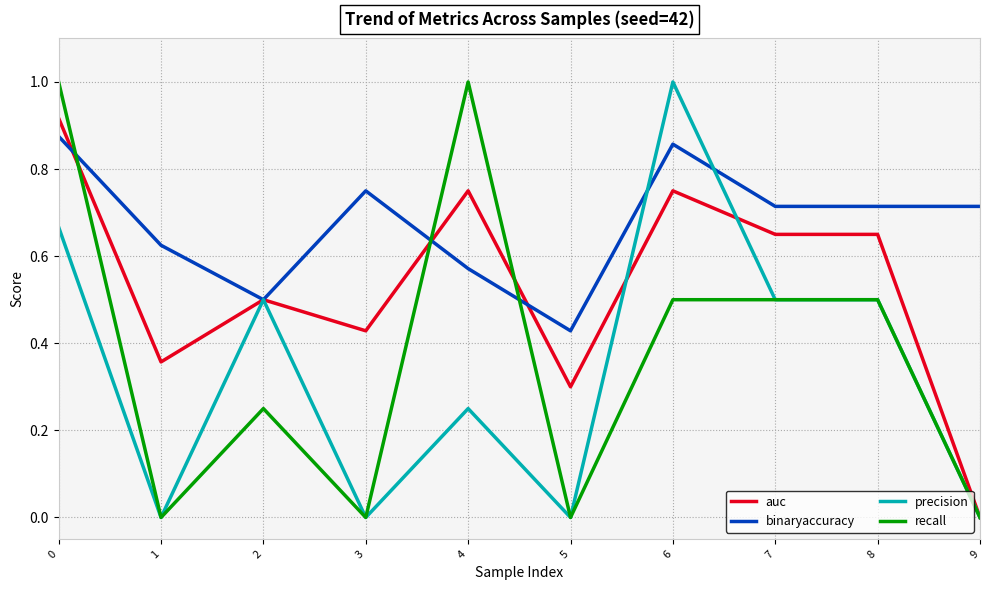

How many categories are shown in the chart?

10